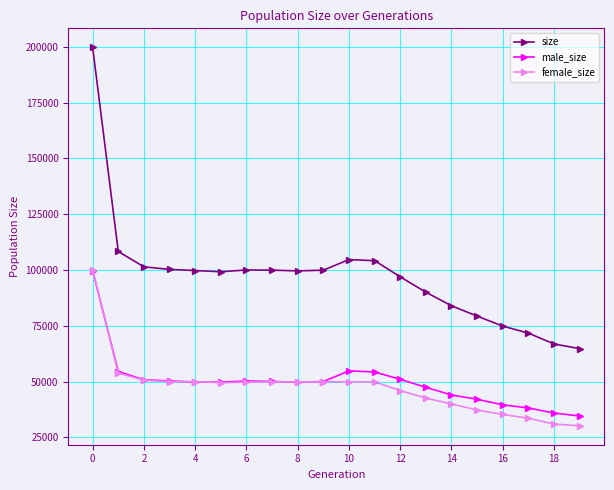

Is this an area chart (filled region under the line)?

No